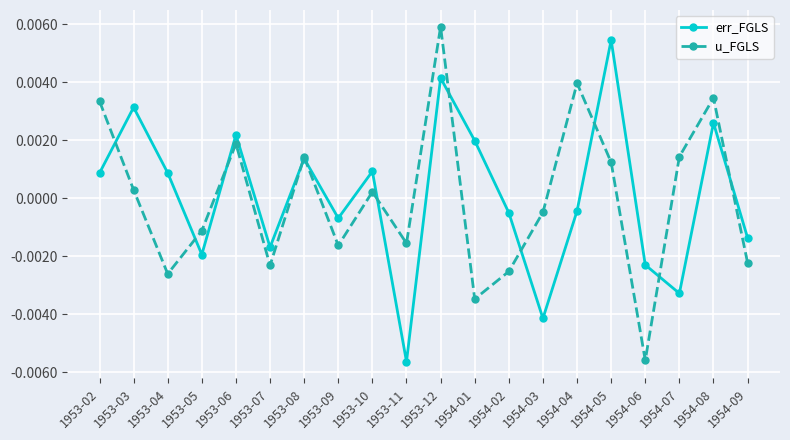

At which category does u_FGLS reach its first local valley?

1953-04